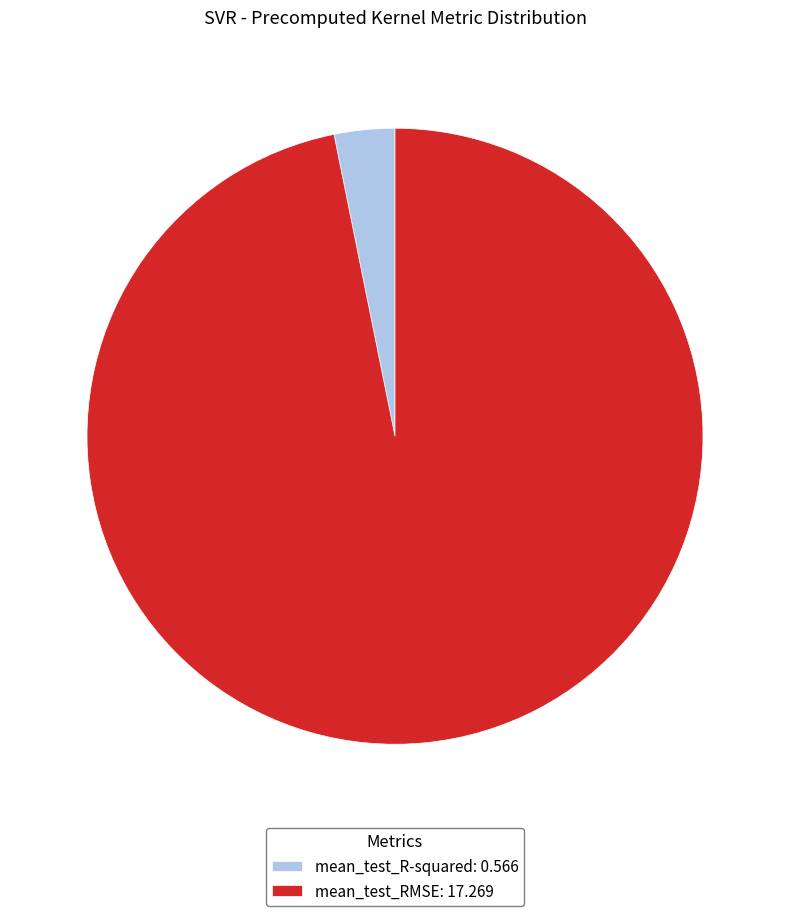

How many segments does this pie chart have?

2